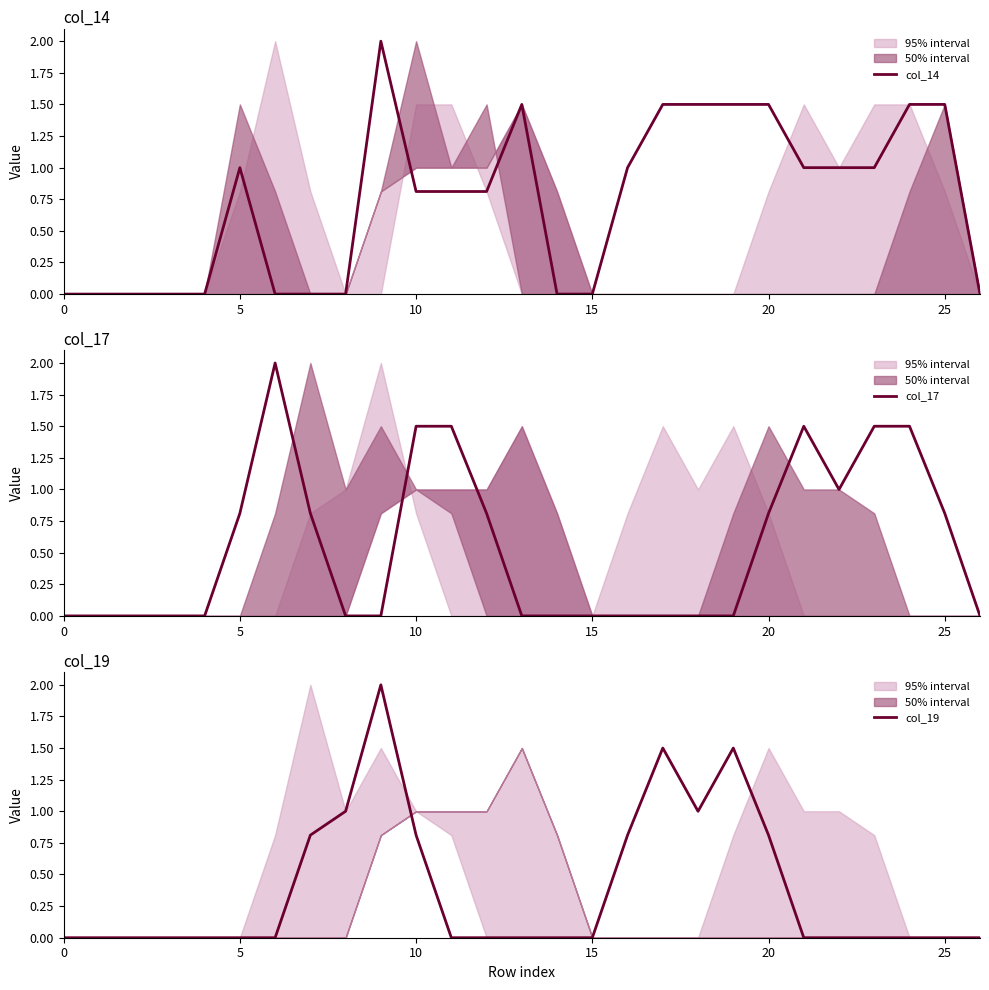

How many intersections are there between col_14 and col_17?

3